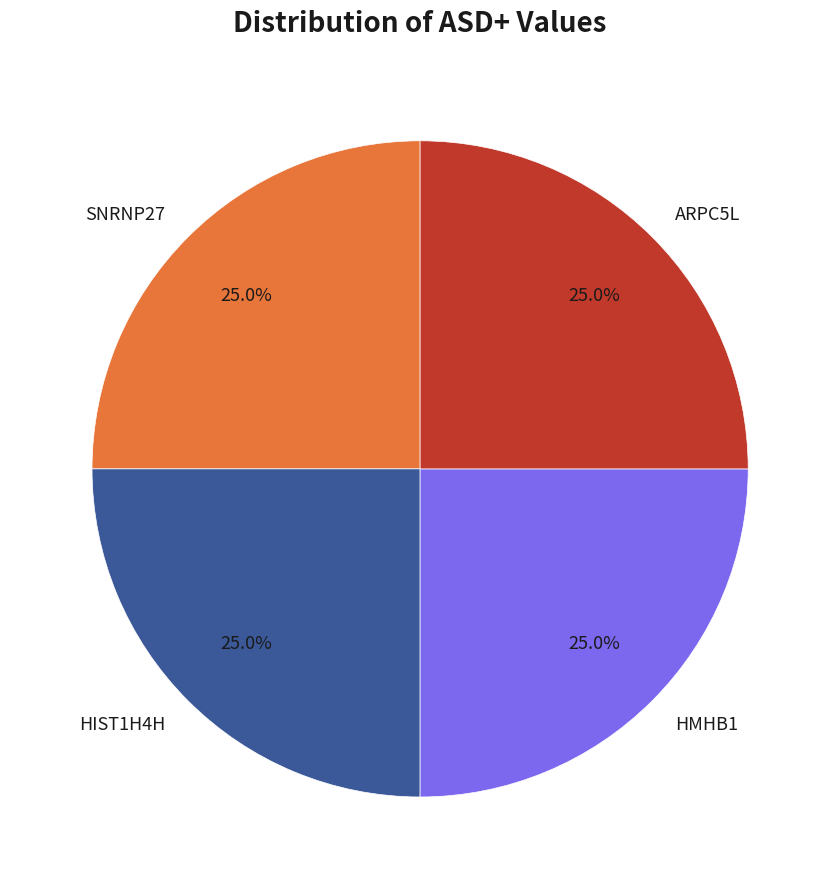

How many slices are in this pie chart?

4